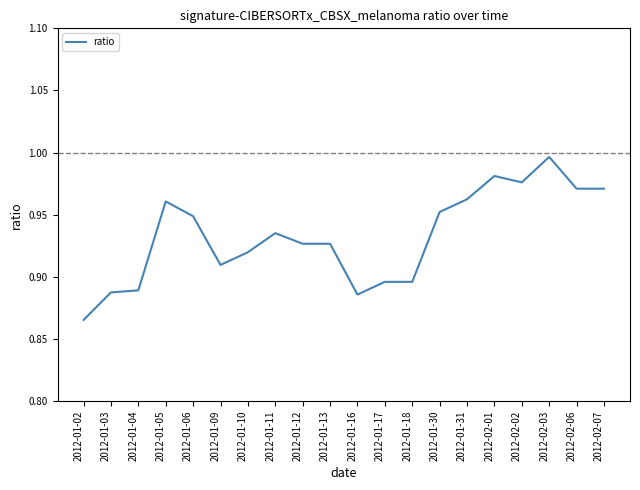

The chart shows a value of 0.2 at 2012-01-13. True or false?

False